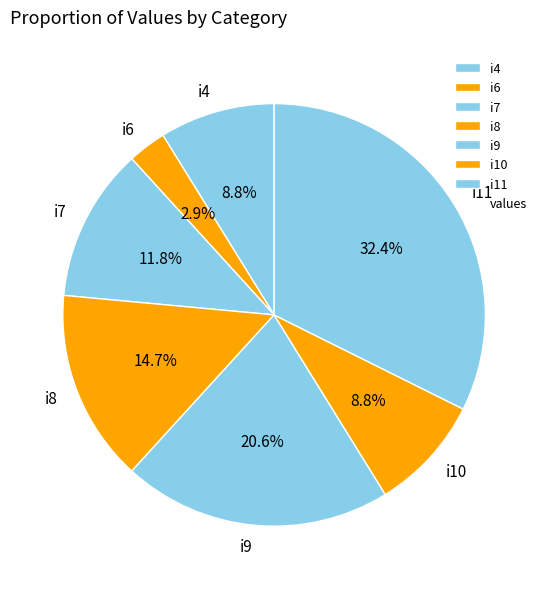

To the nearest percent, what is the difference between the i7 and i11 slice percentages?

21%